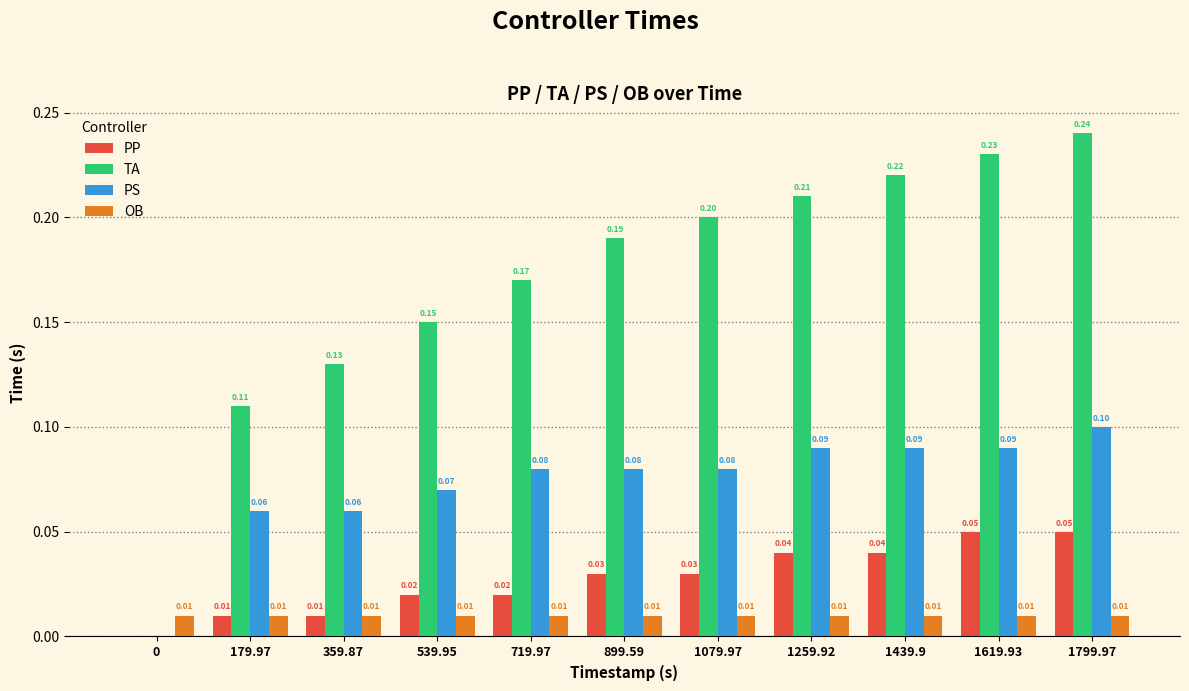

At which category is the sum across all series the highest?

1799.97